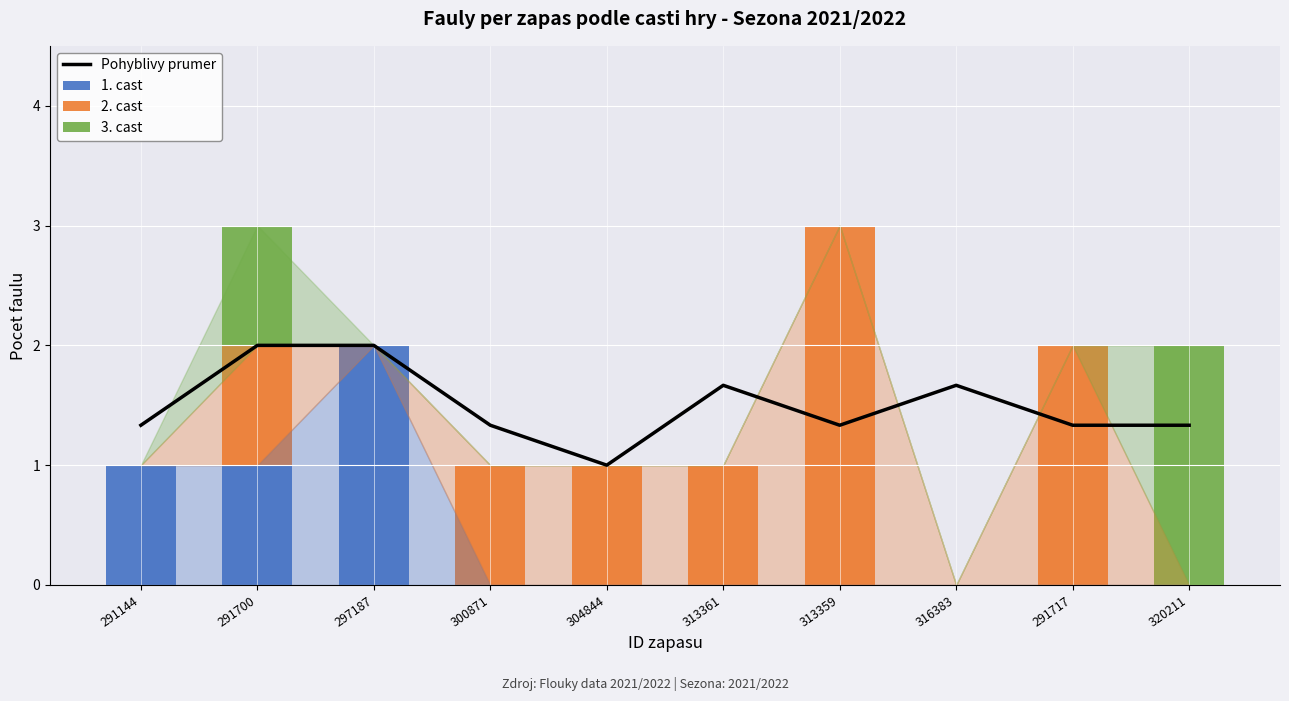

List the labels in order of 1. cast value, smallest first.

300871, 304844, 313361, 313359, 316383, 291717, 320211, 291144, 291700, 297187